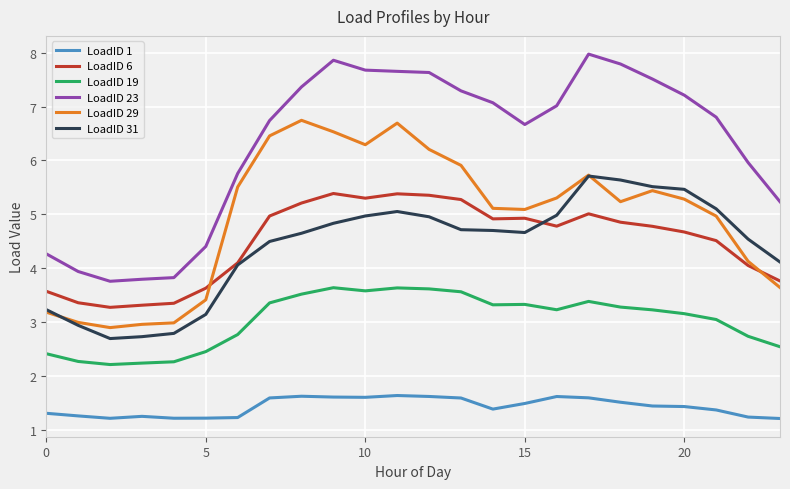

List the series in order of their peak value, lowest first.

LoadID 1, LoadID 19, LoadID 6, LoadID 31, LoadID 29, LoadID 23